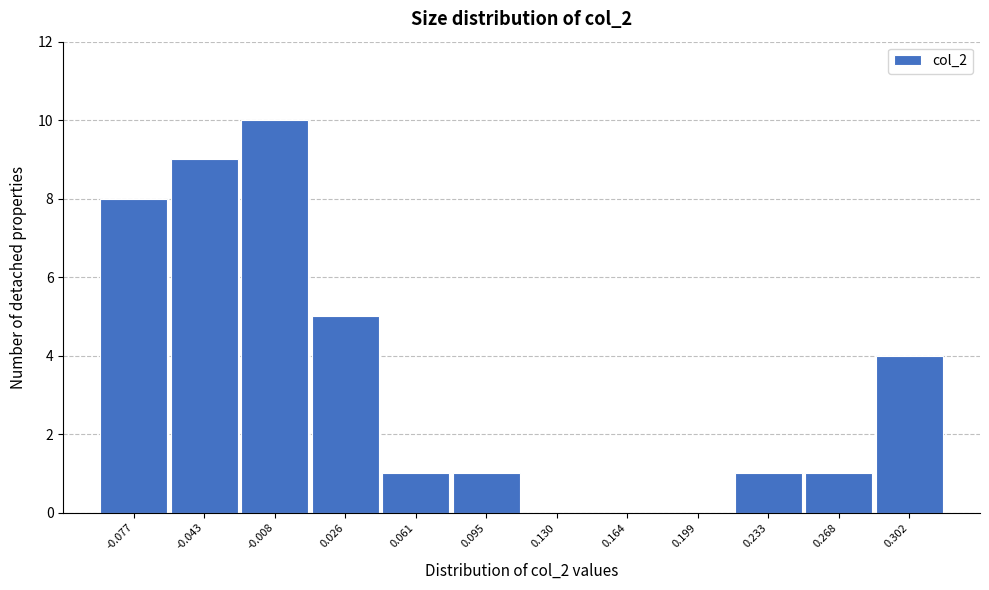

Reading left to right, what are all the values shown in this chart?

-0.077=8	-0.043=9	-0.008=10	0.026=5	0.061=1	0.095=1	0.130=0	0.164=0	0.199=0	0.233=1	0.268=1	0.302=4